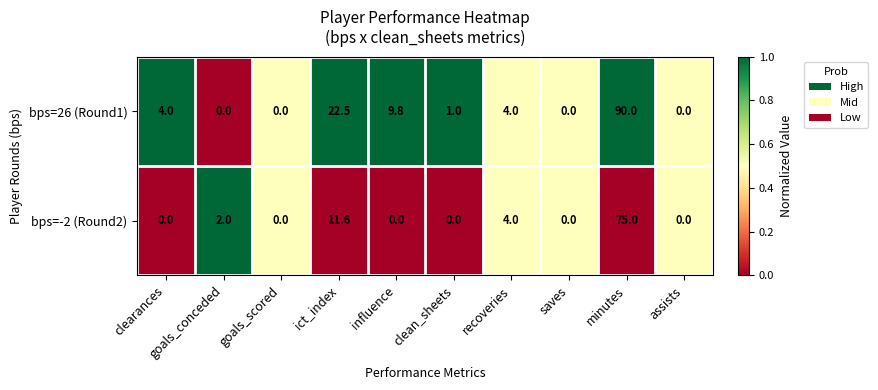

Which series has the largest range (max minus min)?

bps=26 (Round1)